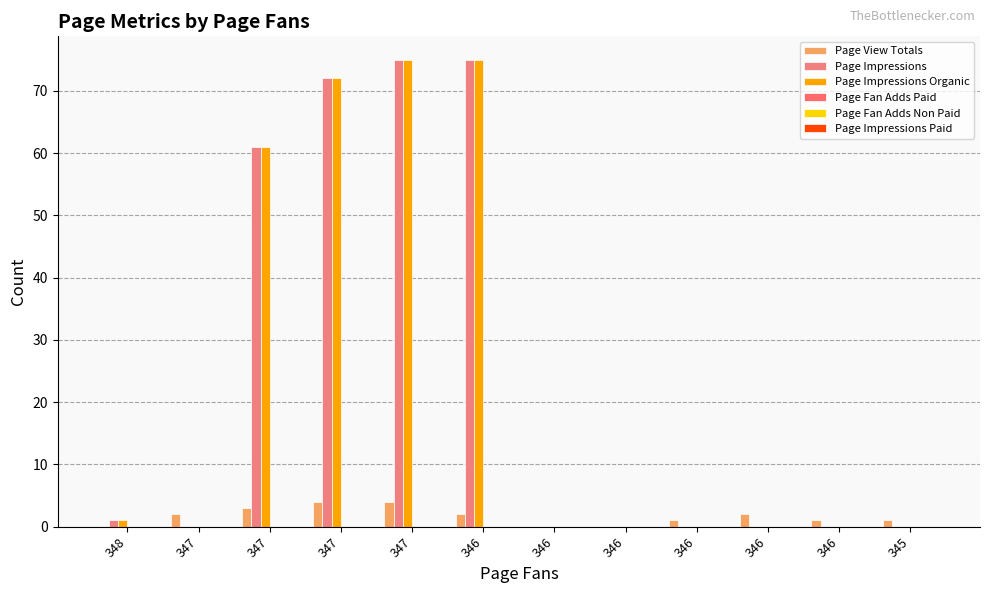

Which has a higher value, 345 or 347?

347